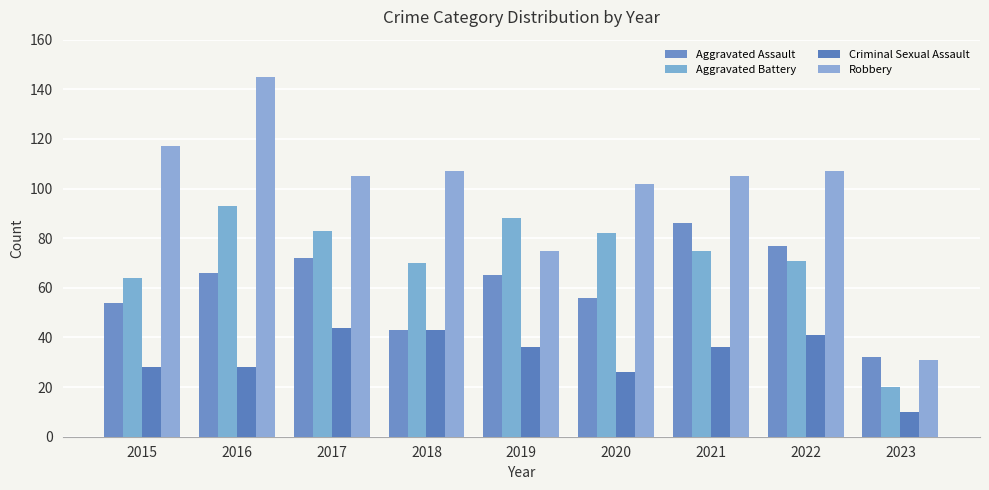

Which series has the widest spread of values?

Robbery